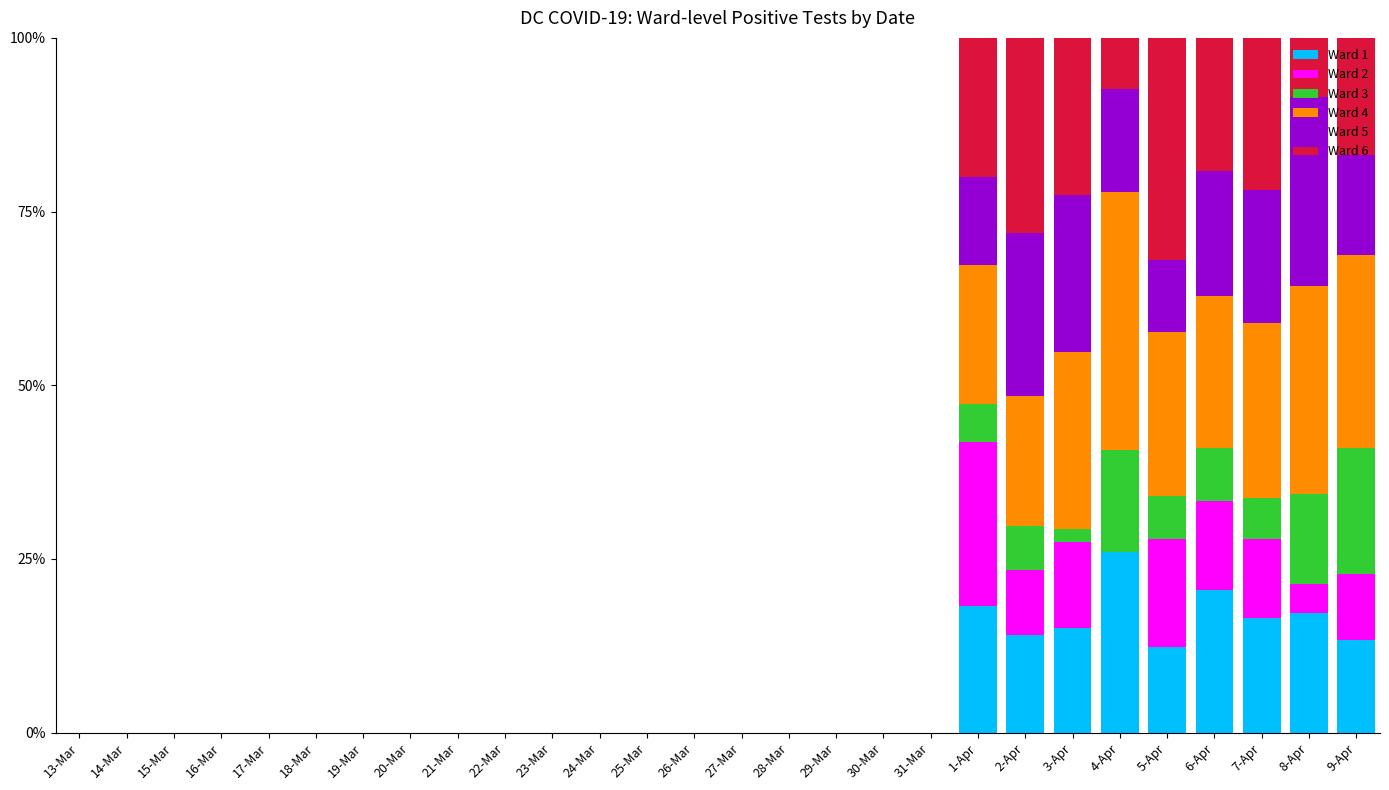

Which category has the highest value in the Ward 1 series?

4-Apr